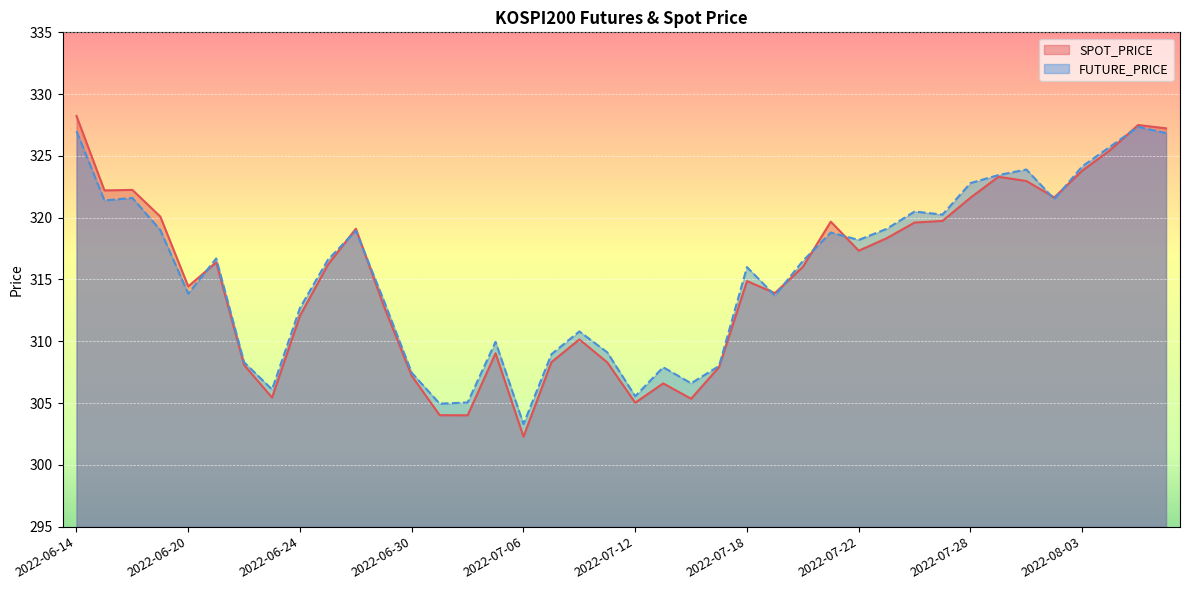

Reading left to right, extract all data points from this chart.

SPOT_PRICE: 328.2	322.2	322.2	320.1	314.4	316.4	308.1	305.4	312.1	316.2	319.1	312.9	307.2	304.0	304.0	309.0	302.3	308.3	310.1	308.3	305.0	306.6	305.4	307.9	314.9	313.9	316.0	319.7	317.3	318.3	319.6	319.7	321.6	323.3	323.0	321.6	323.8	325.5	327.5	327.2
FUTURE_PRICE: 327.0	321.4	321.6	319.0	313.9	316.7	308.3	306.1	312.7	316.6	318.9	313.3	307.4	304.9	305.1	309.9	303.3	308.9	310.8	309.1	305.6	307.9	306.6	308.0	316.0	313.7	316.5	318.8	318.2	319.1	320.5	320.2	322.8	323.4	323.9	321.5	324.1	325.8	327.4	326.9